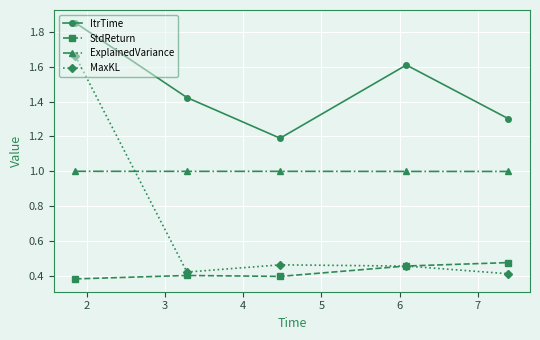

Count the ItrTime values in the range 1 to 2.

5